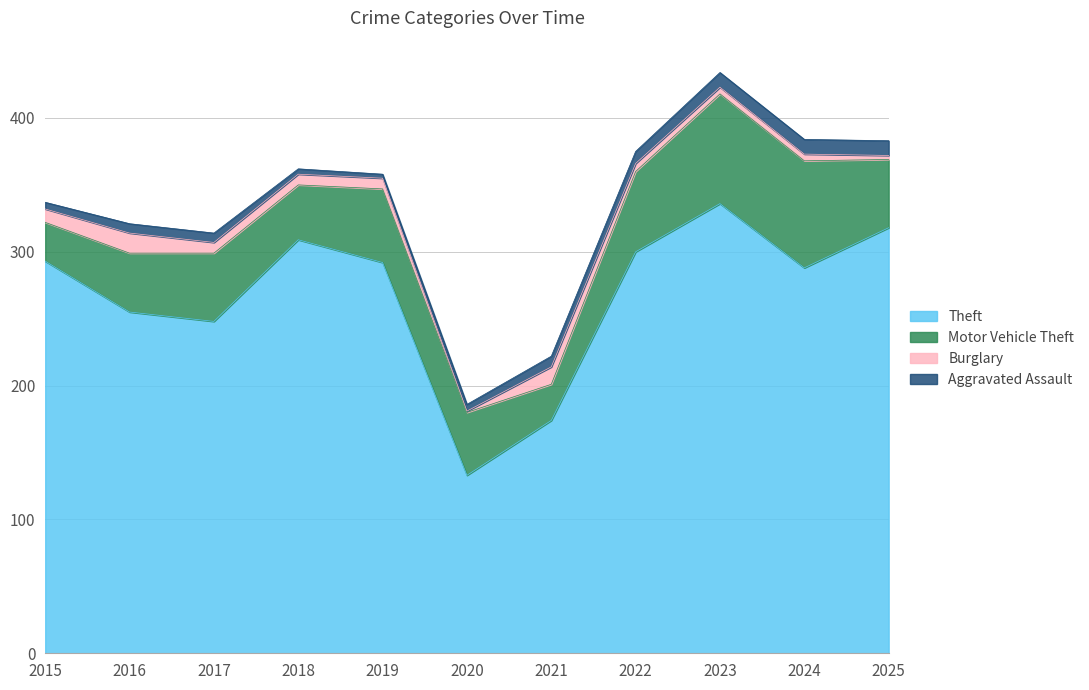

Which series has the largest total across all categories?

Theft